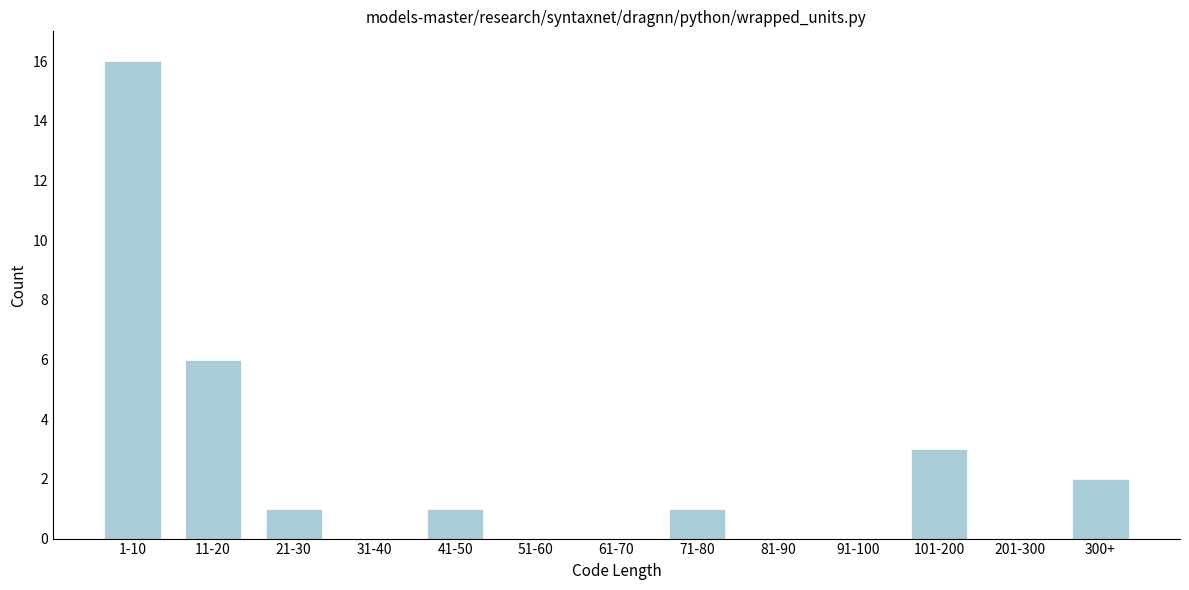

Reading left to right, list all the values displayed in this chart.

1-10=16	11-20=6	21-30=1	31-40=0	41-50=1	51-60=0	61-70=0	71-80=1	81-90=0	91-100=0	101-200=3	201-300=0	300+=2